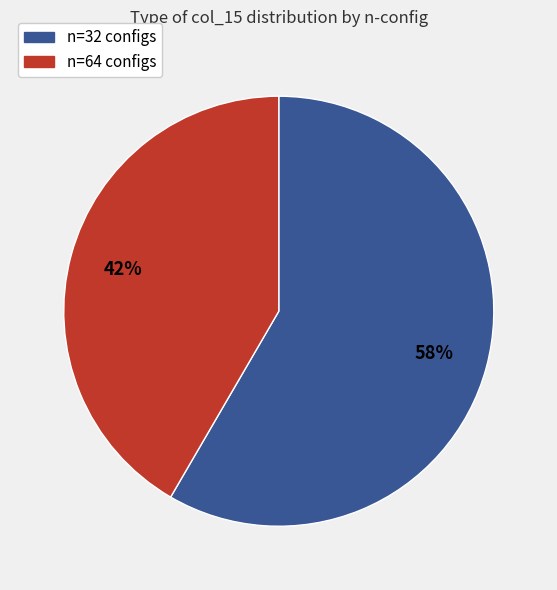

To the nearest percent, what percentage of the pie is n=64 configs?

42%